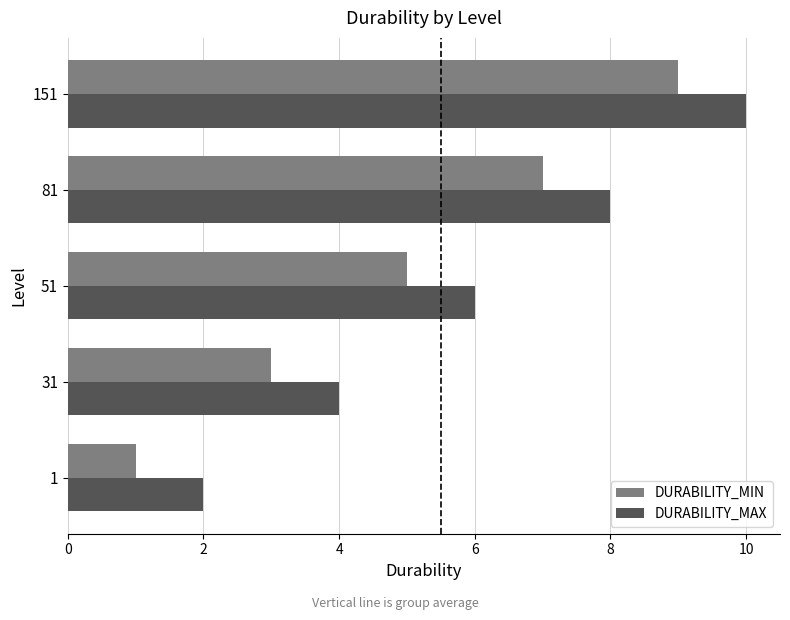

True or false: DURABILITY_MAX has a value of 8 at 81.

True